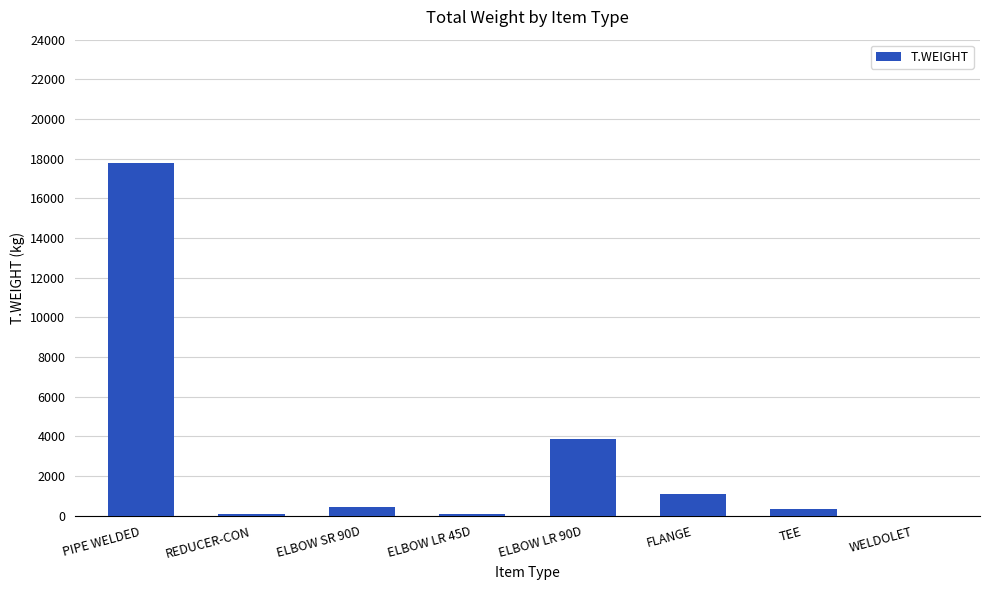

Count the number of values greater than 439.

4